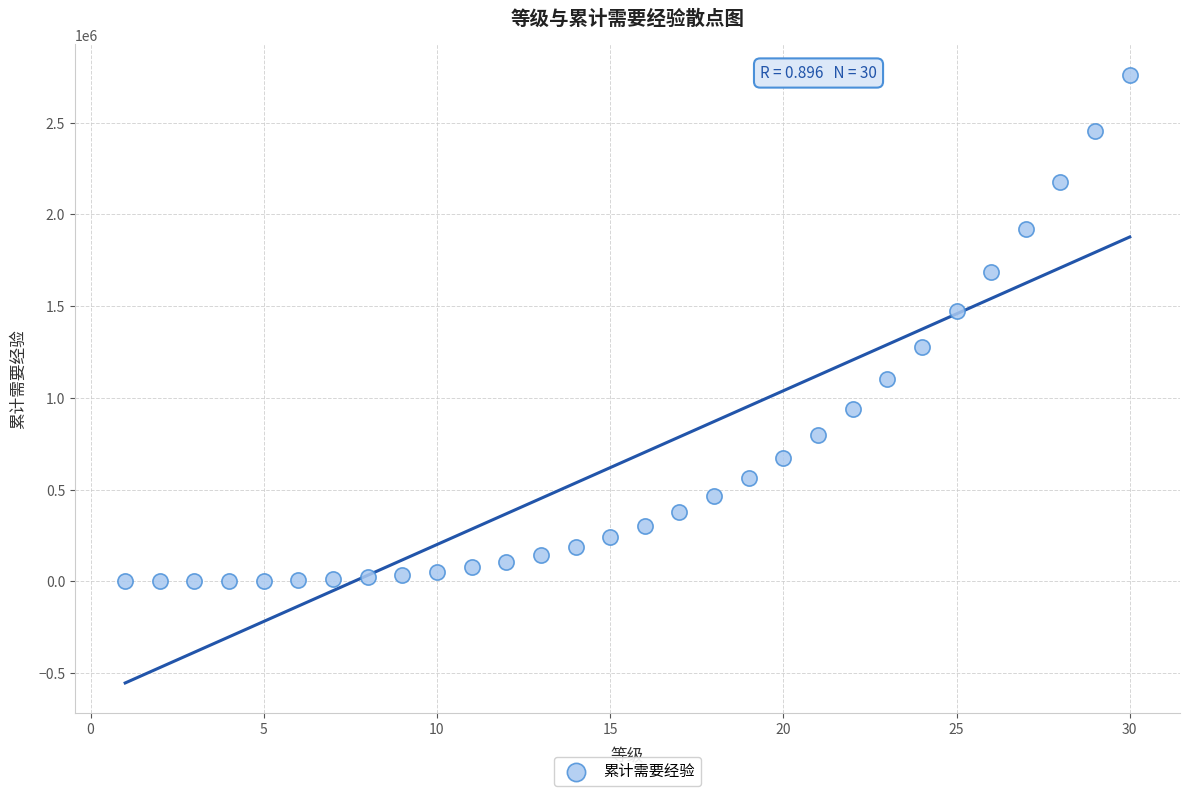

What is the range of X values (max minus min)?

29